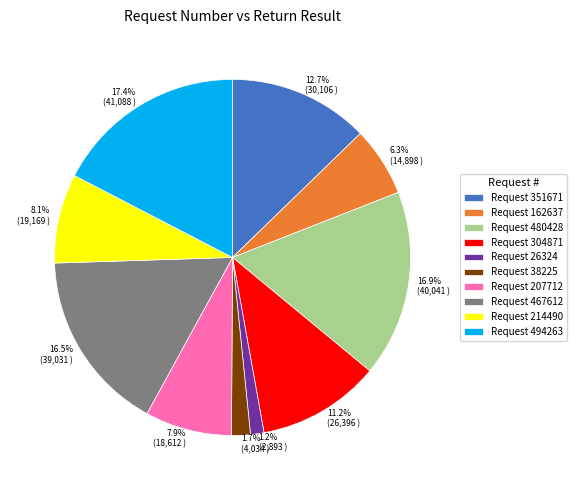

Count the number of slices in the pie.

10